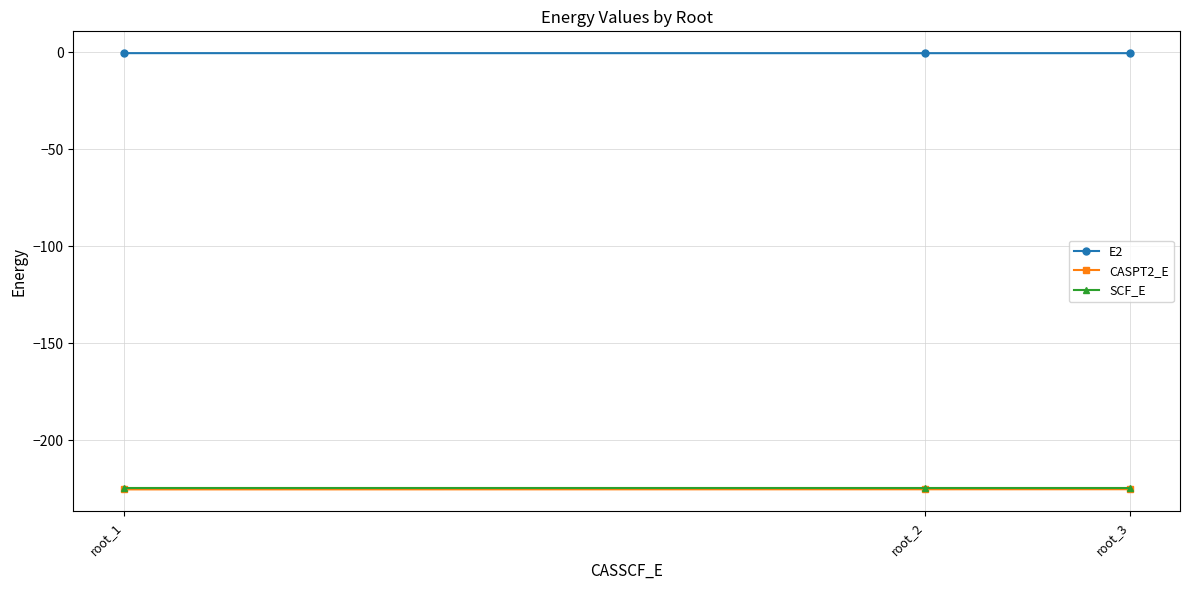

Is this an area chart (filled region under the line)?

No